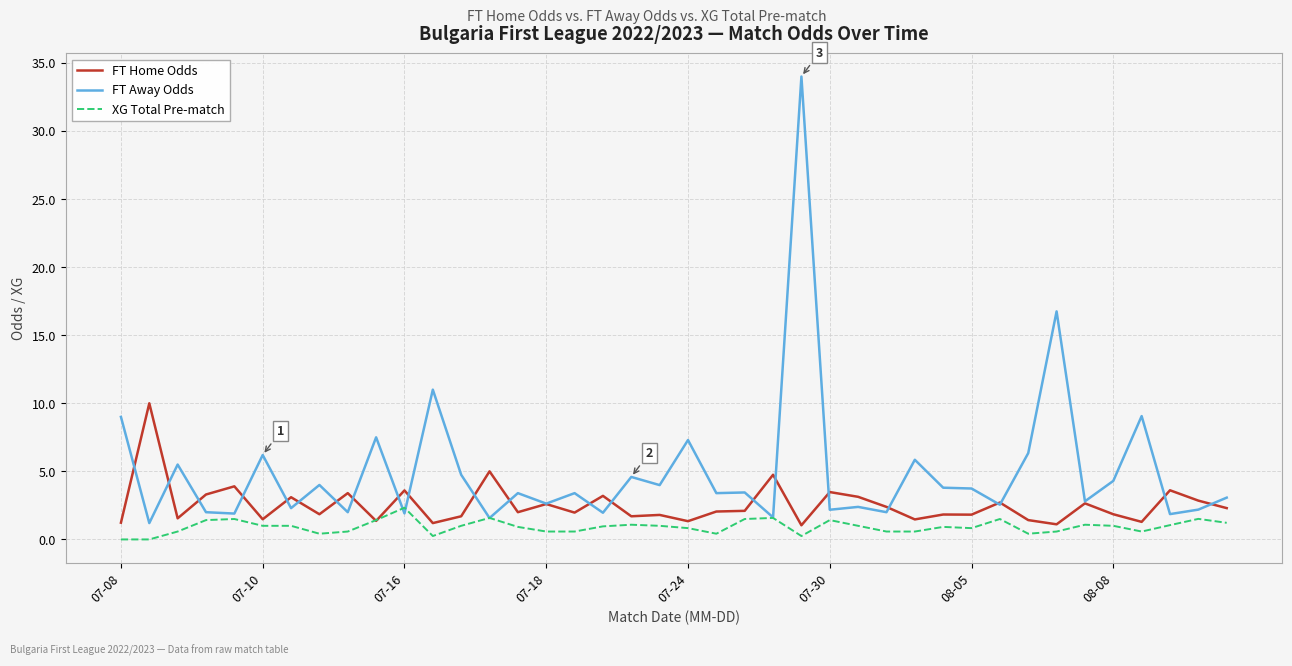

Is this an area chart (filled region under the line)?

No